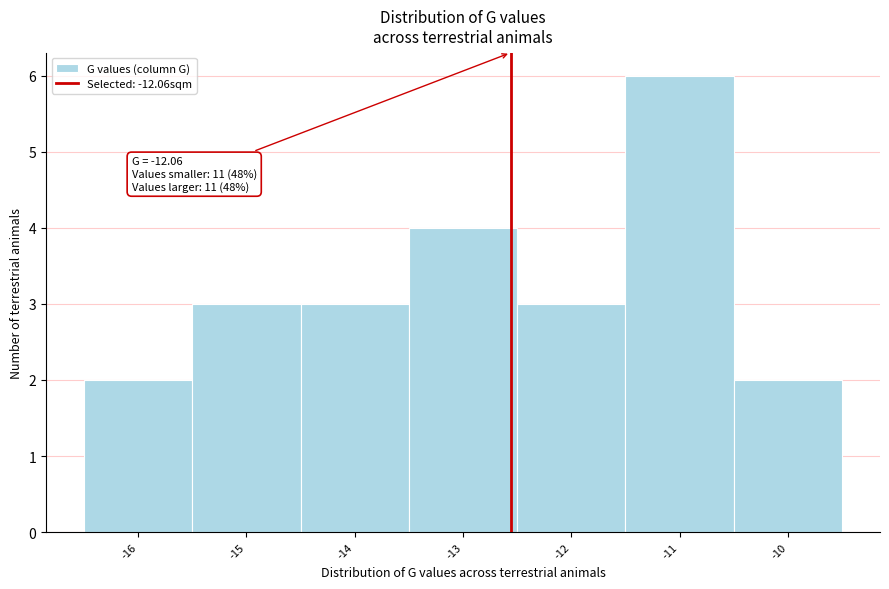

Reading left to right, extract all data points from this chart.

-16=2	-15=3	-14=3	-13=4	-12=3	-11=6	-10=2